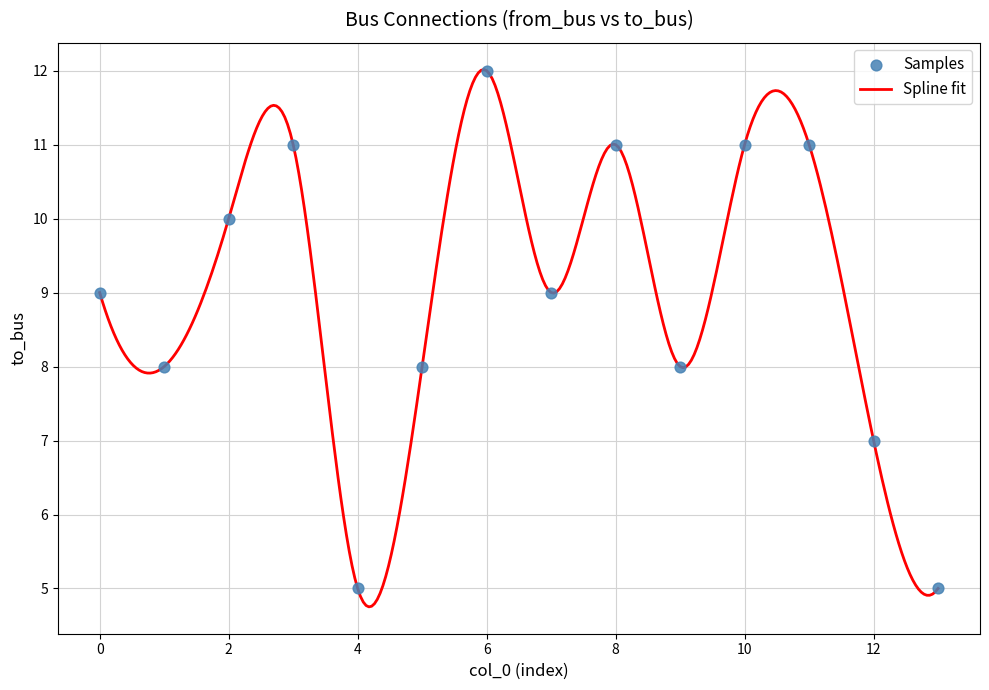

What is the smallest value displayed?

4.8